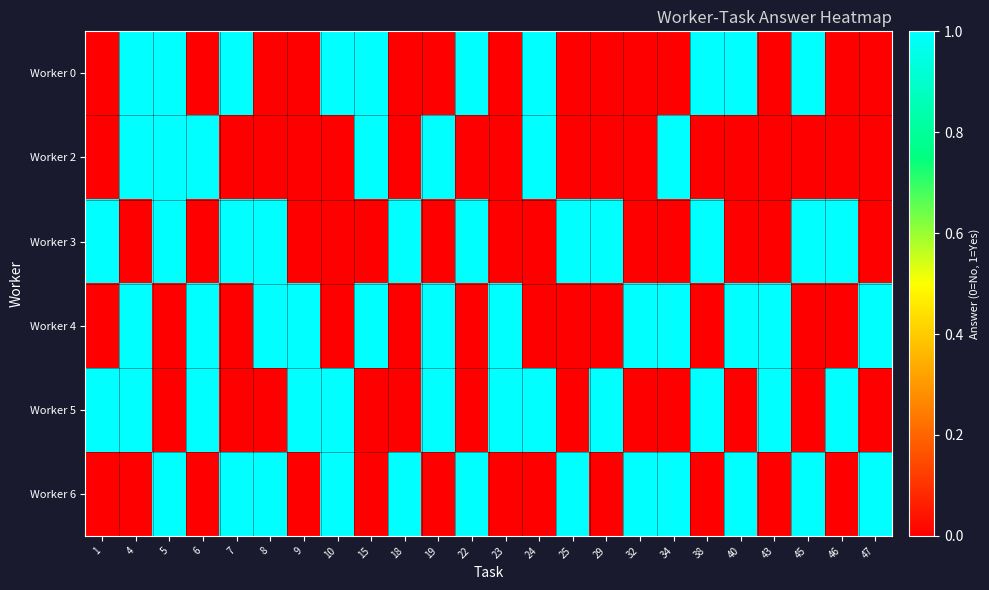

At how many categories does at least one series exceed 0?

24